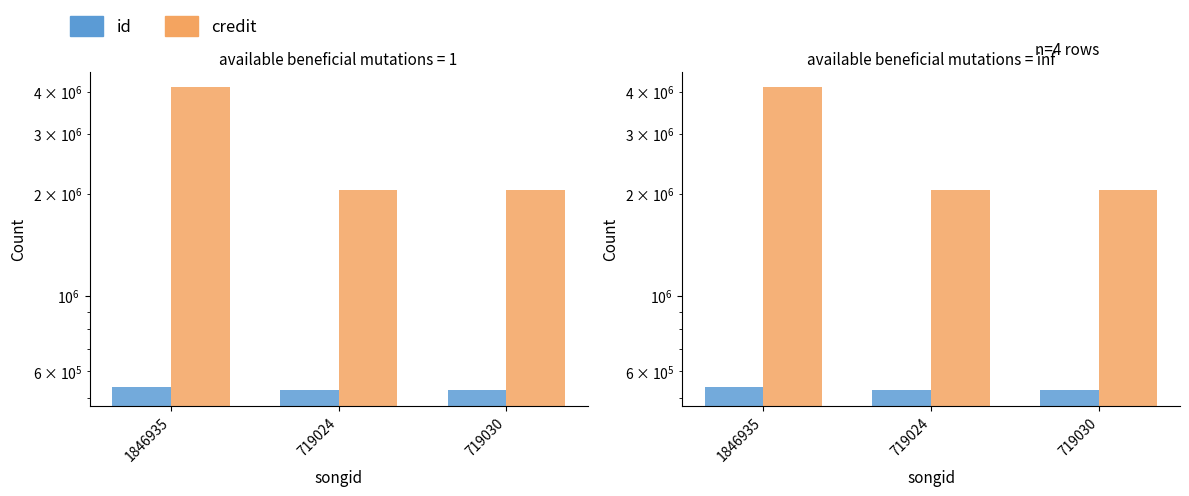

What is the lowest value of the id series?

527072